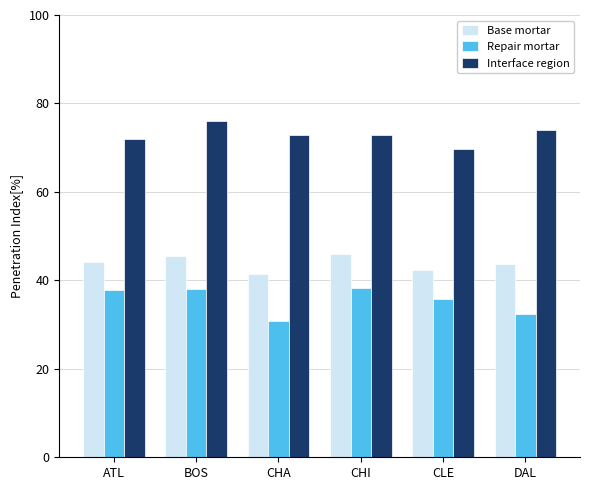

What is the difference between the Interface region values at BOS and DAL?

2.0